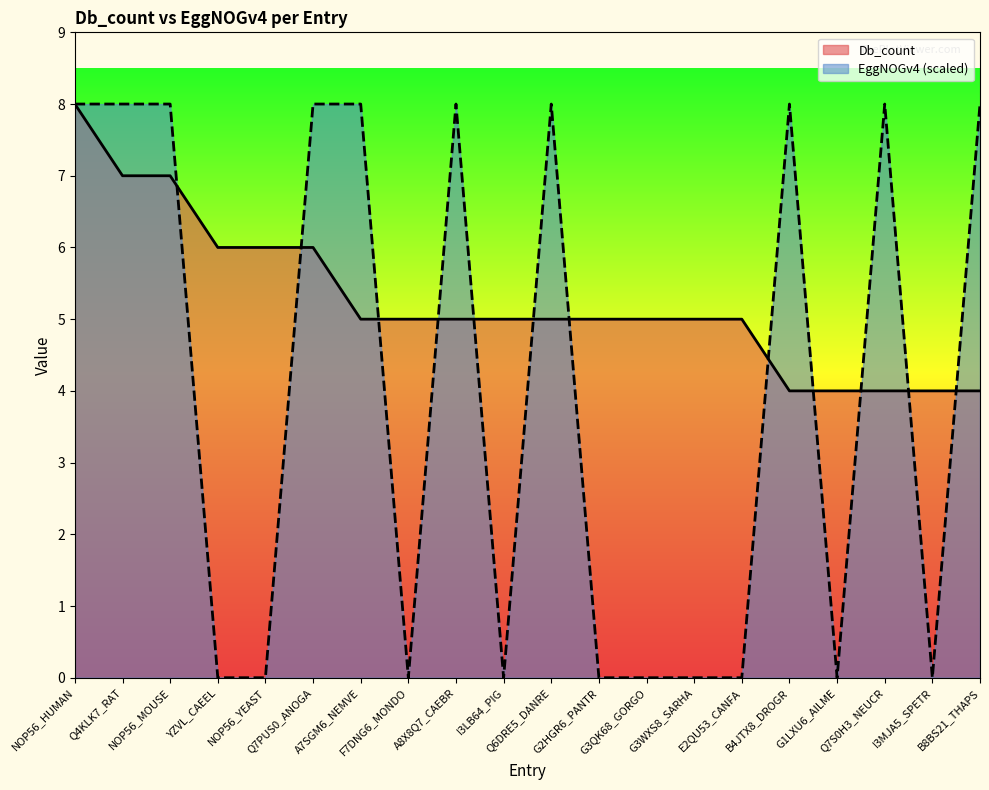

How many values in EggNOGv4 are above zero?

10